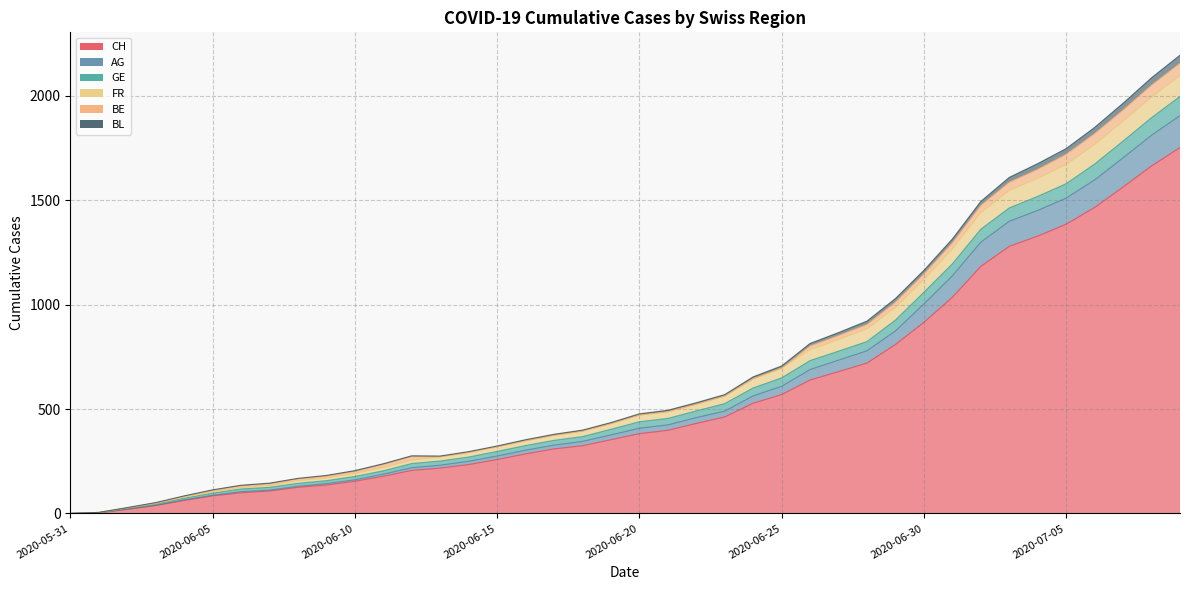

How many categories are shown in the chart?

40